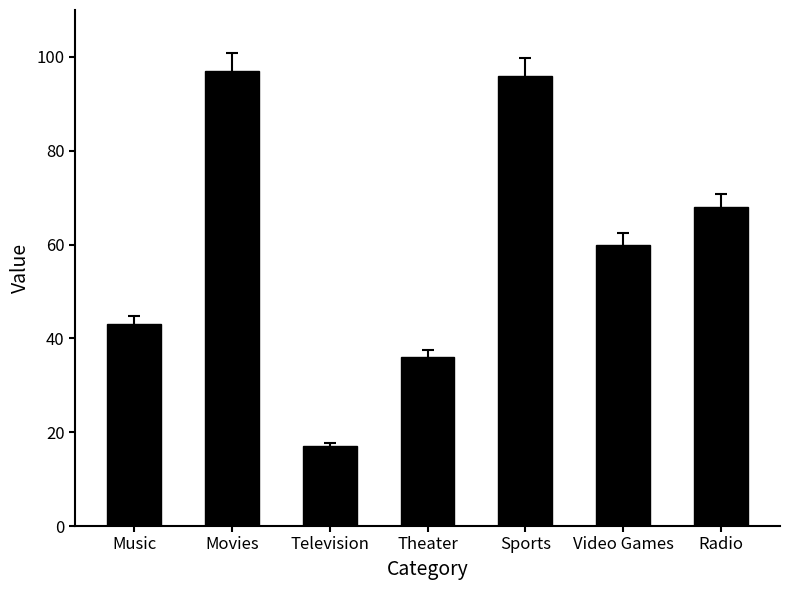

What is the value of the 6th bar from the left?

60